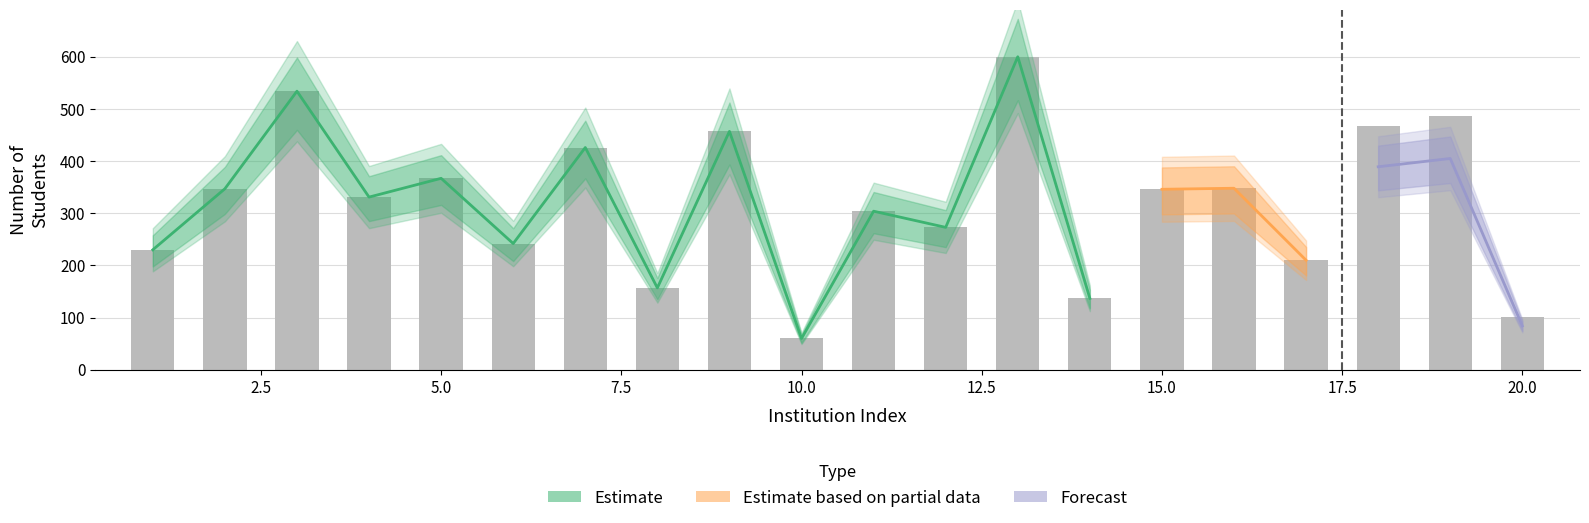

At which label is total_stu closest to 330?

4